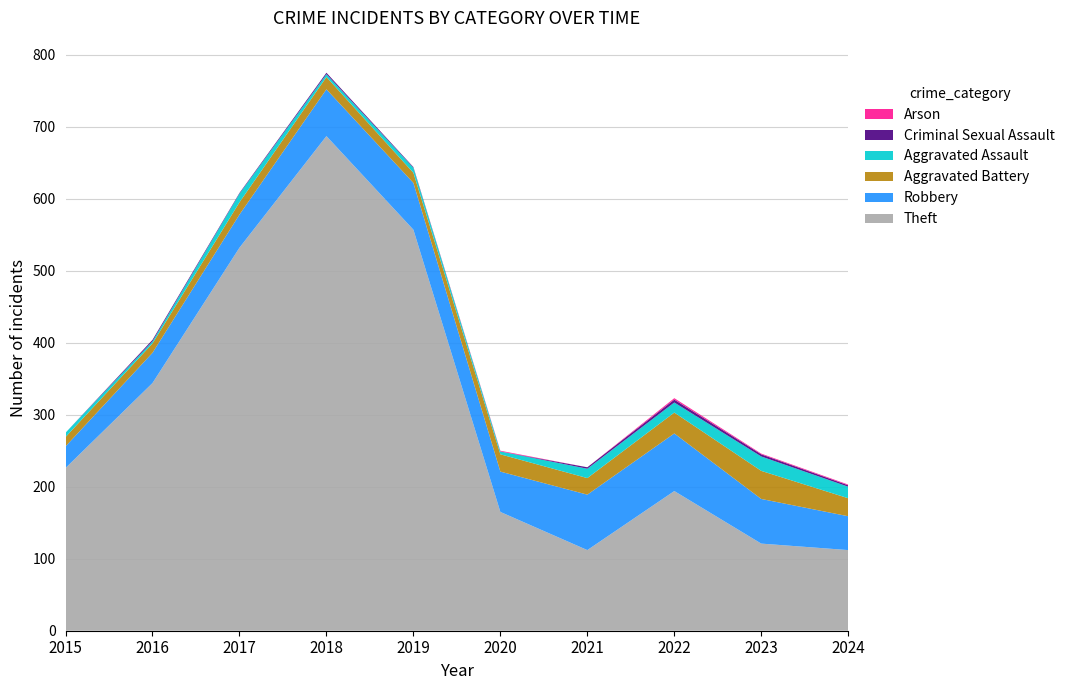

Reading left to right, list all the values displayed in this chart.

Robbery: 30	42	46	65	65	56	77	80	62	47
Aggravated Battery: 13	13	17	17	14	24	23	29	39	25
Aggravated Assault: 6	3	12	4	7	4	13	14	20	16
Criminal Sexual Assault: 0	2	1	2	1	0	2	4	3	2
Arson: 0	0	0	0	0	1	0	2	1	1
Theft: 226	344	532	687	557	165	112	194	121	112